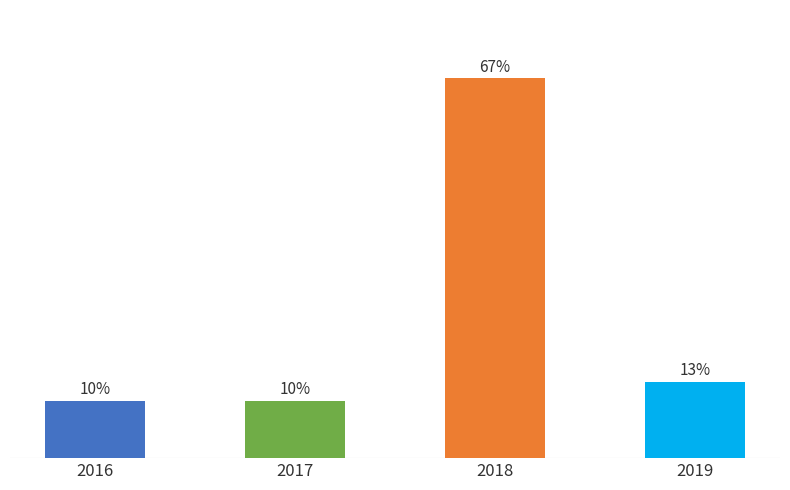

List the labels in order of value, smallest first.

2016, 2017, 2019, 2018